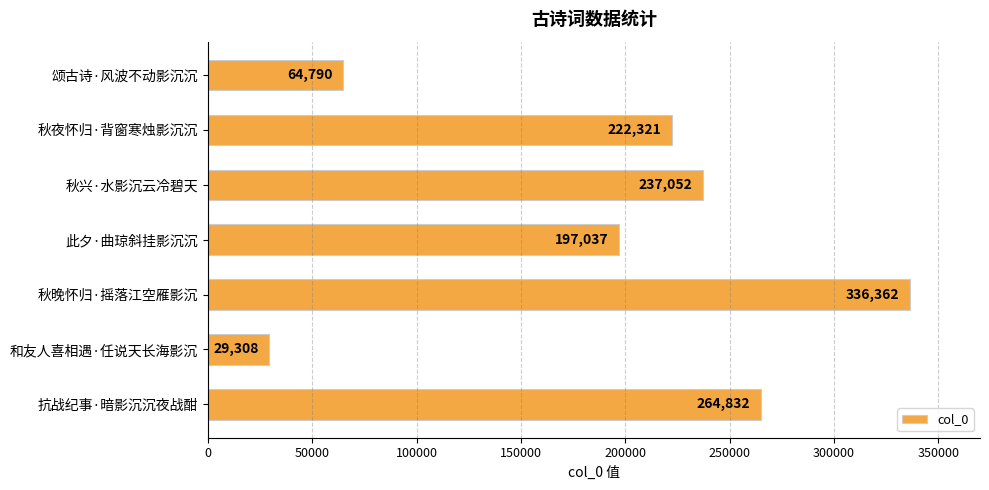

Approximately how many times larger is the value at 秋夜怀归·背窗寒烛影沉沉 compared to 颂古诗·风波不动影沉沉?

3.4